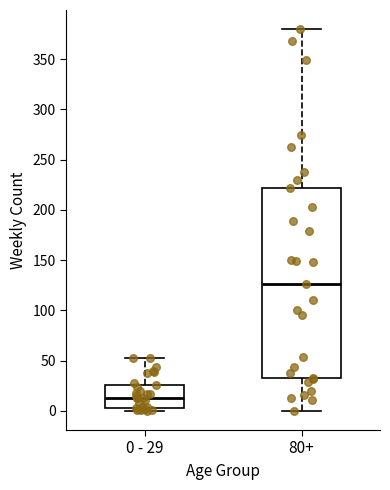

Where does the median line of the box for 0 - 29 sit on the y-axis? The values are not printed on the chart, so give them approximately, as read against the axis.

15